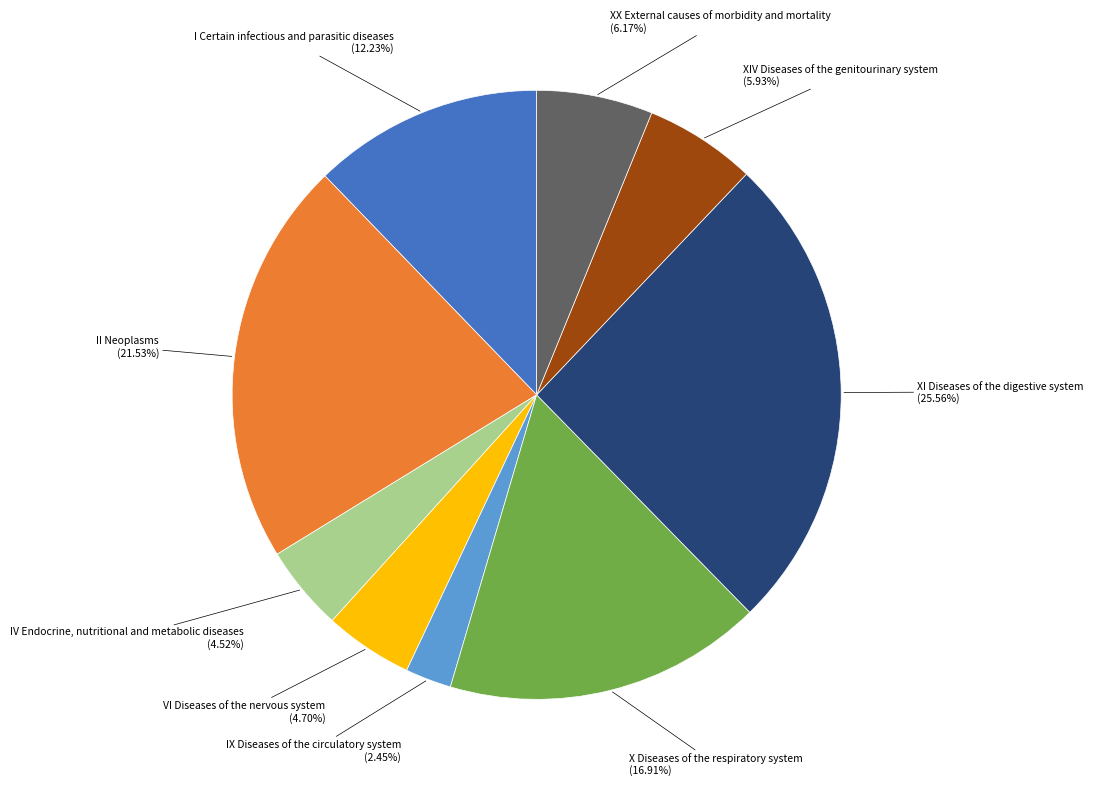

To the nearest percent, what is the average slice percentage?

11%